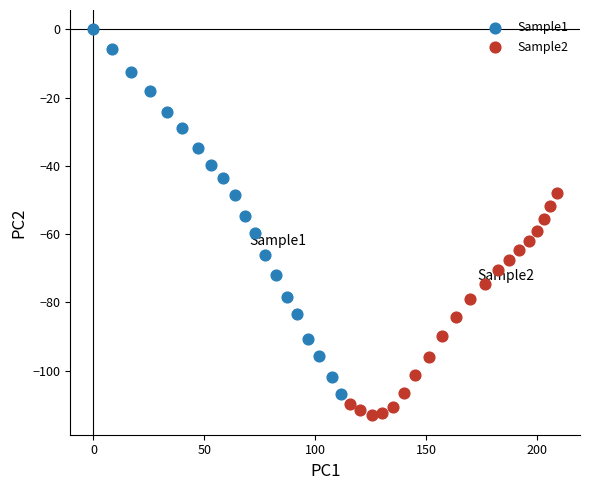

Which series has the largest Y range (max minus min)?

Sample1